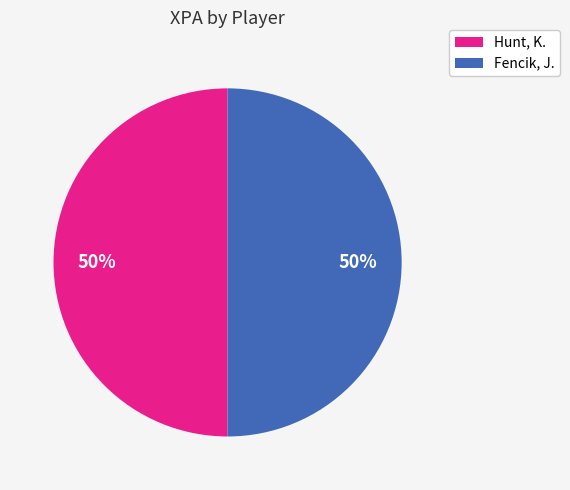

True or false: Fencik, J. accounts for 50% of the total.

True